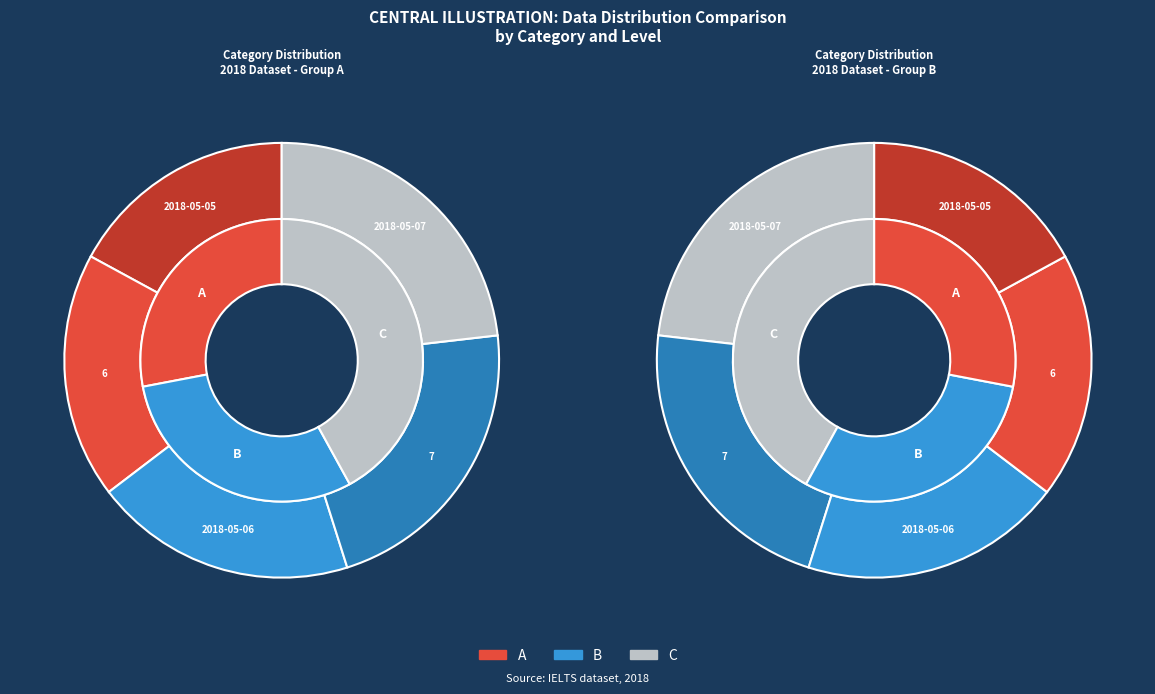

What percentage is the 7 slice, to the nearest percent?

22%